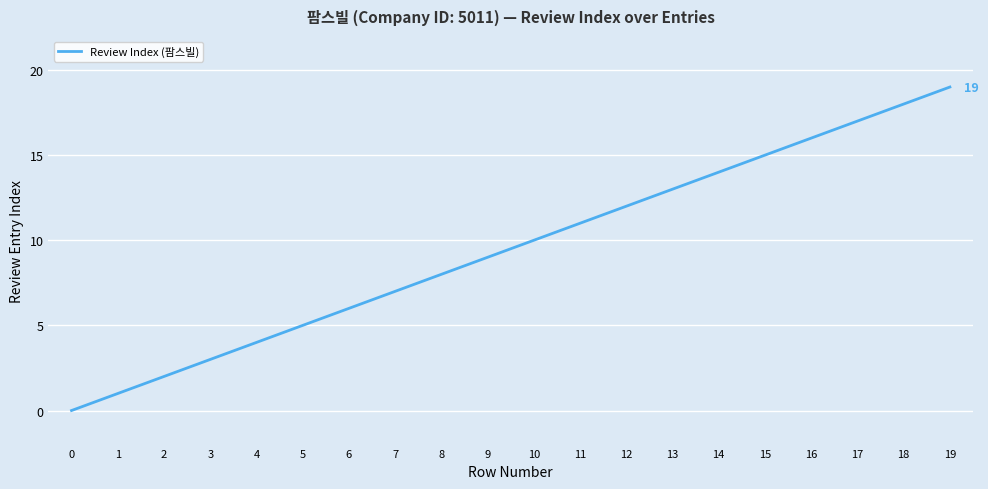

What is the difference between the maximum and minimum values?

19